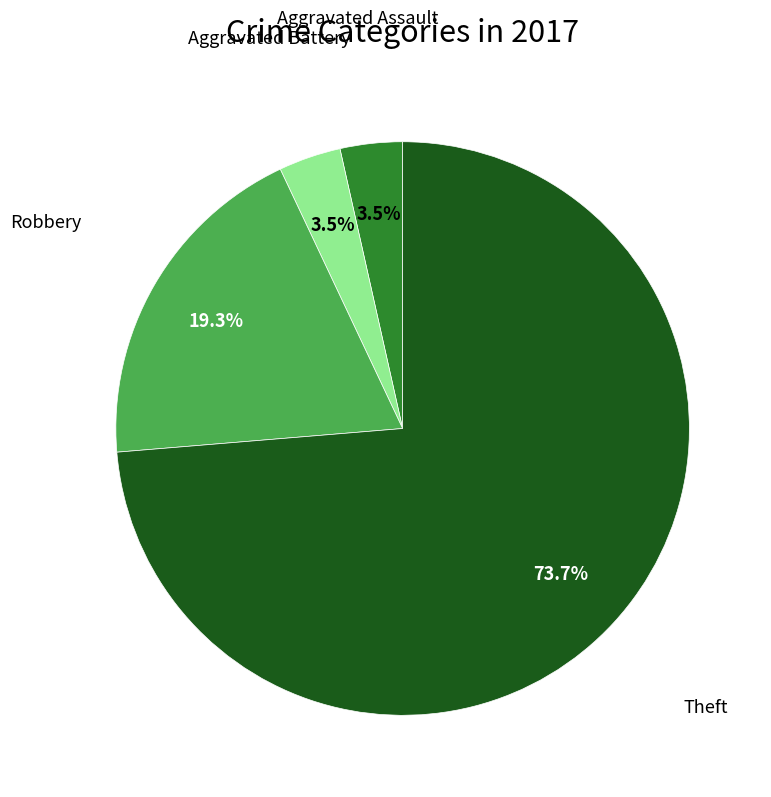

How many slices are in this pie chart?

4